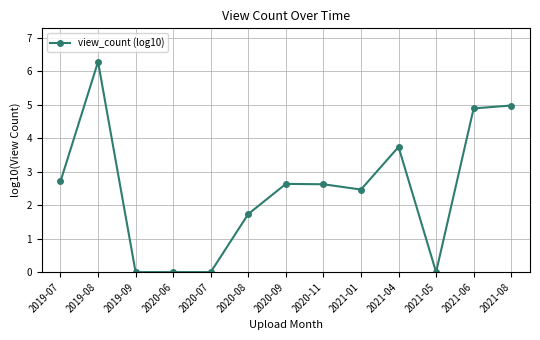

The value at 2020-07 is 0.0. True or false?

True